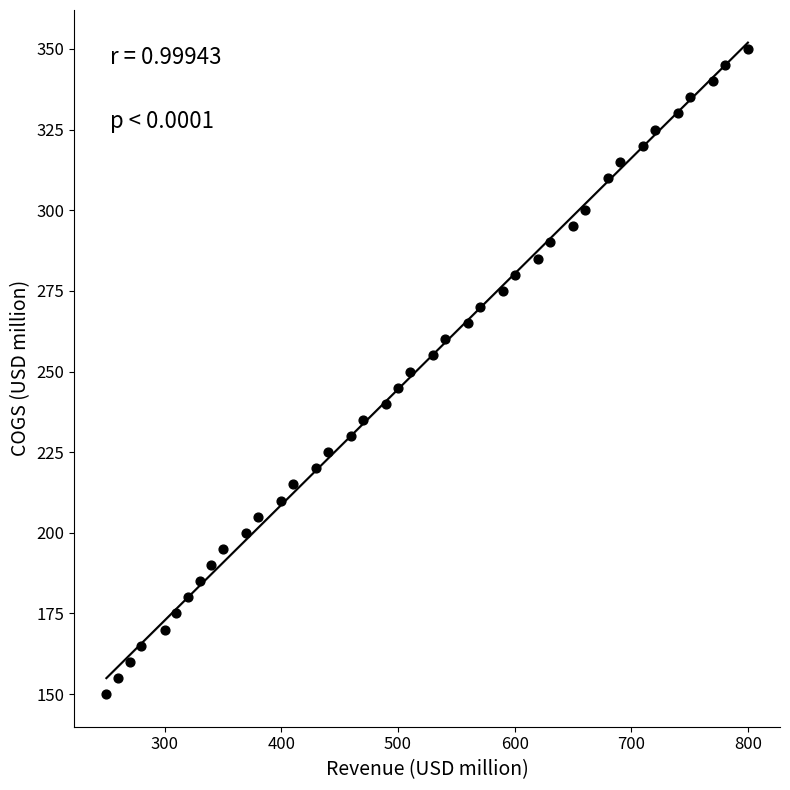

What is the range of X values (max minus min)?

550